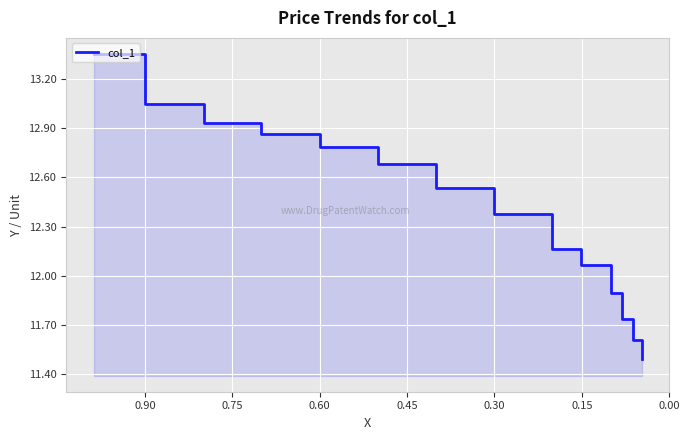

What is the difference between the second highest and minimum values?

1.6